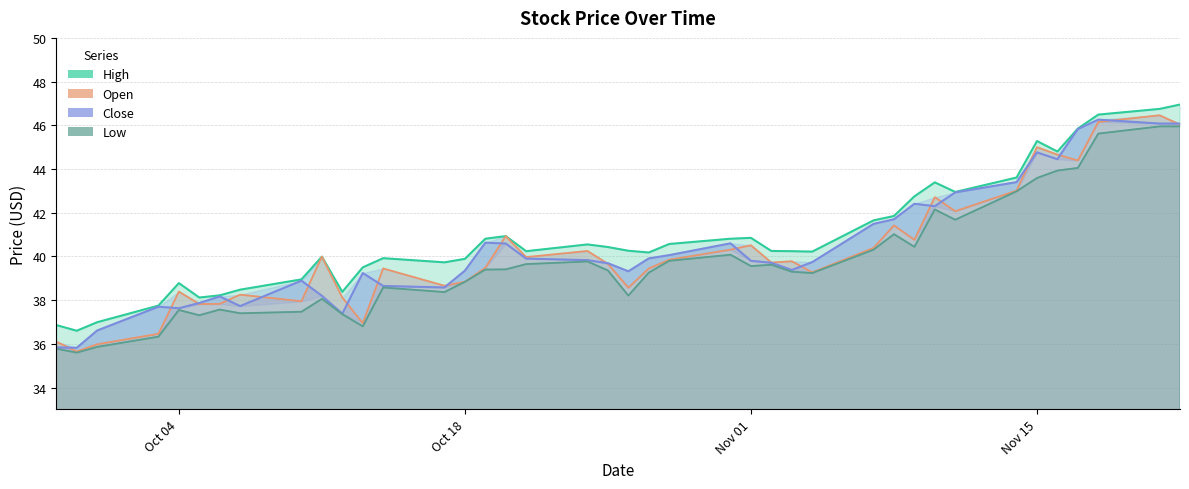

At how many categories does at least one series exceed 44?

6